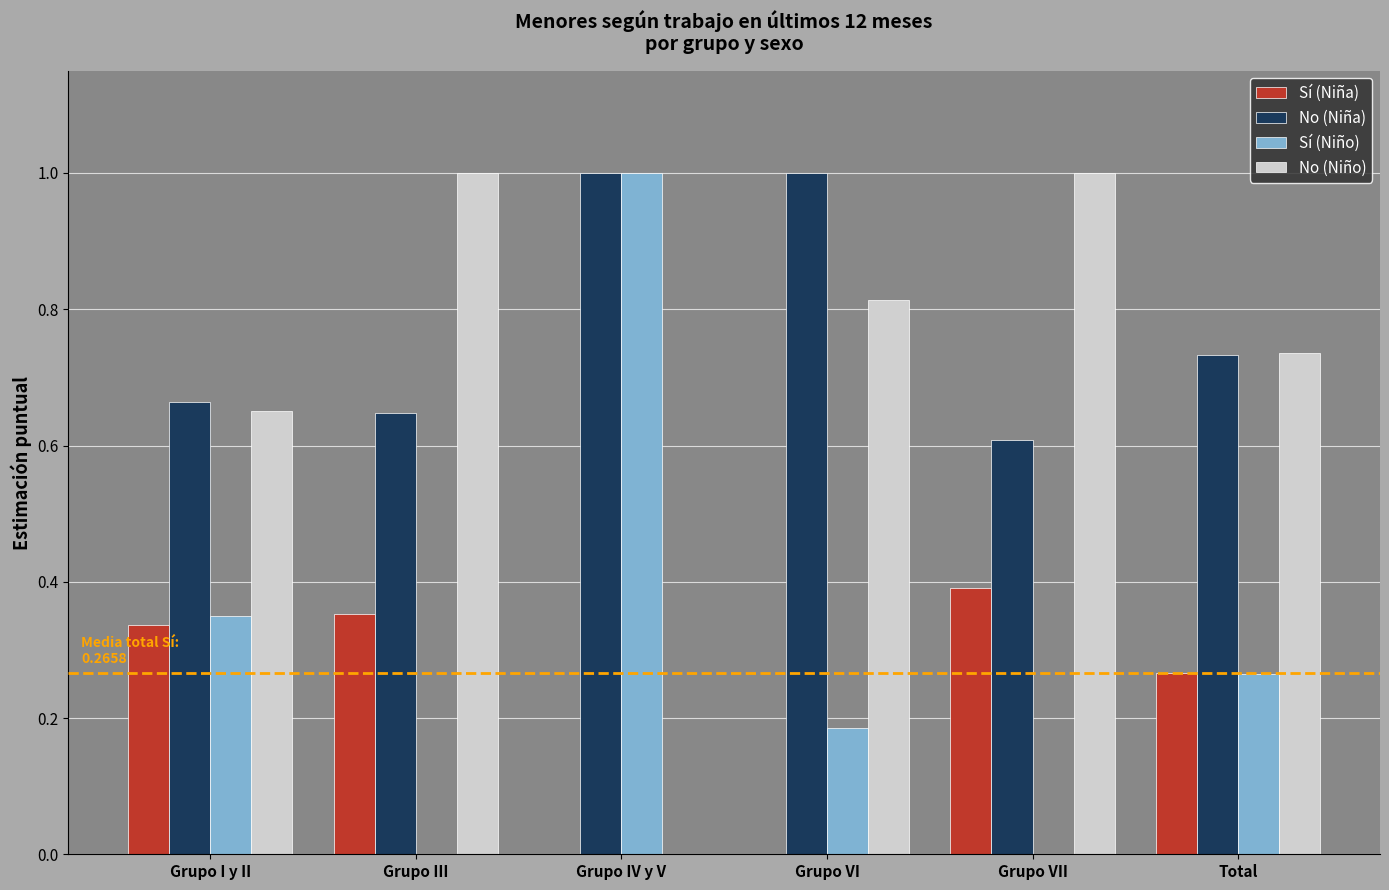

What is the spread (max minus min) of values at Grupo VI?

1.0